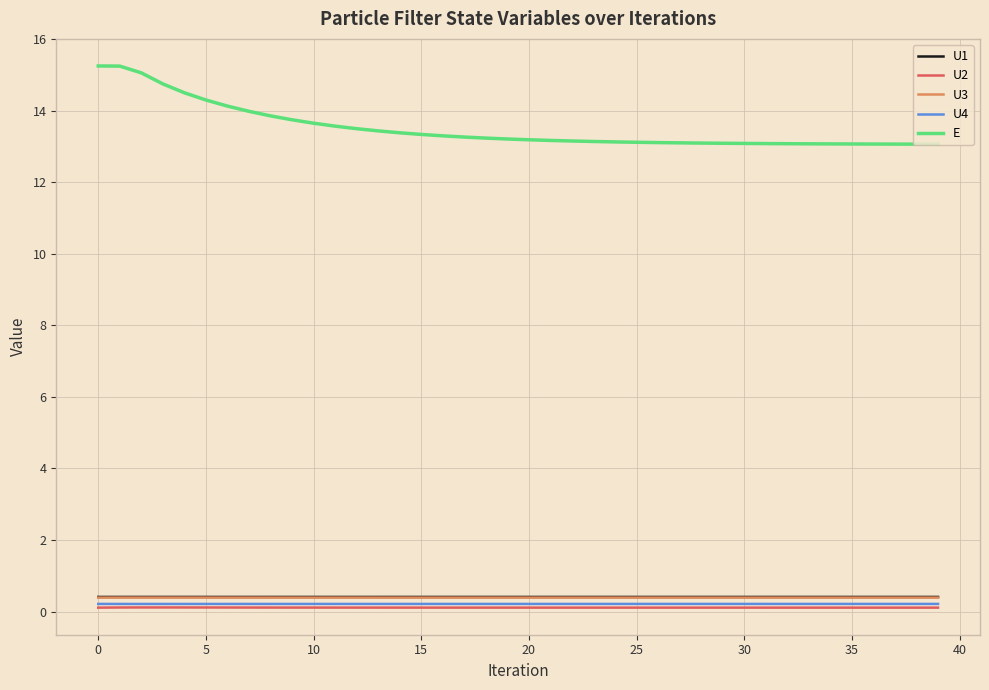

True or false: U3 and U2 intersect in this chart.

False